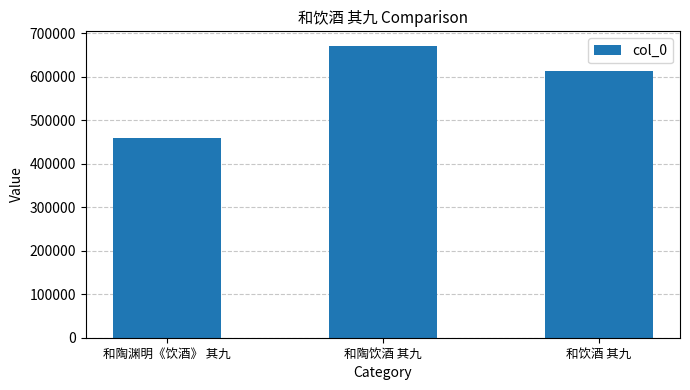

Is it true that the value at 和饮酒 其九 is 409185?

False